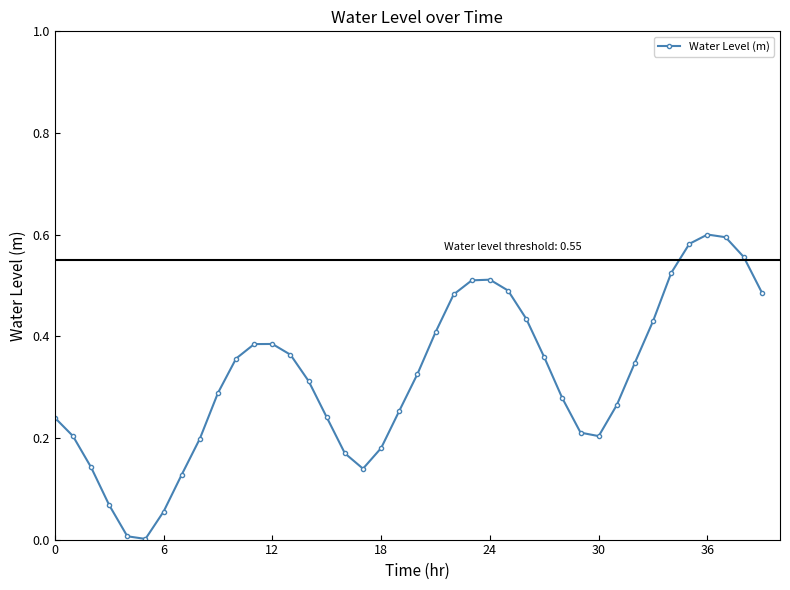

What is the sum of all values?

12.7